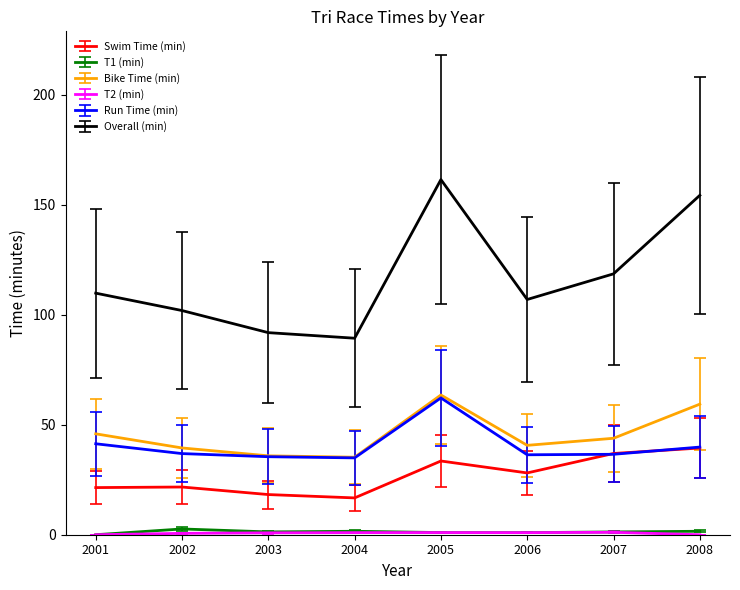

Which series has the widest spread of values?

Overall (min)